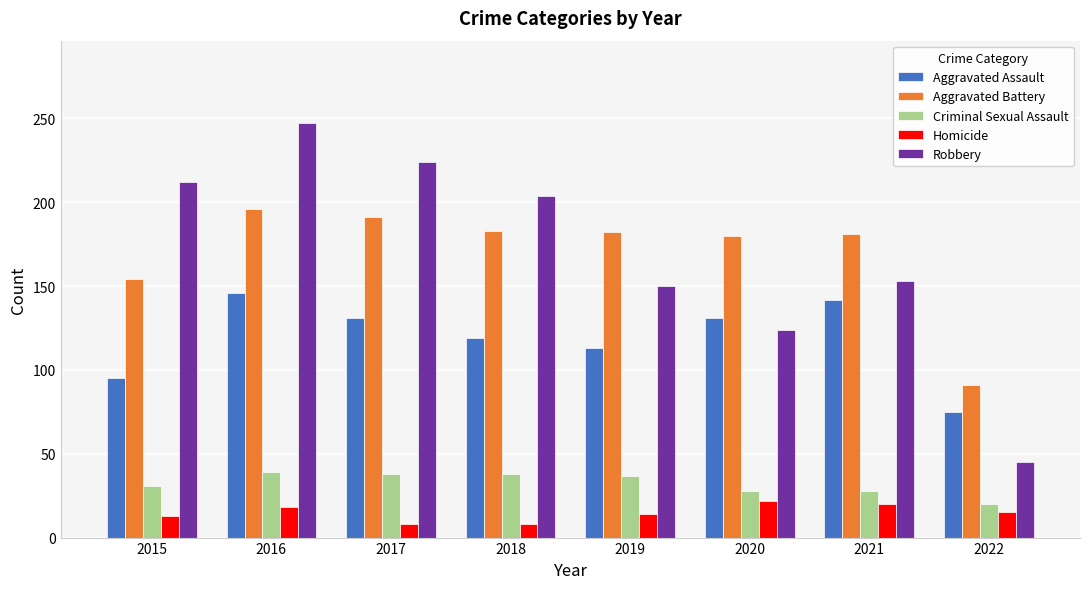

How many distinct data groups are displayed?

5